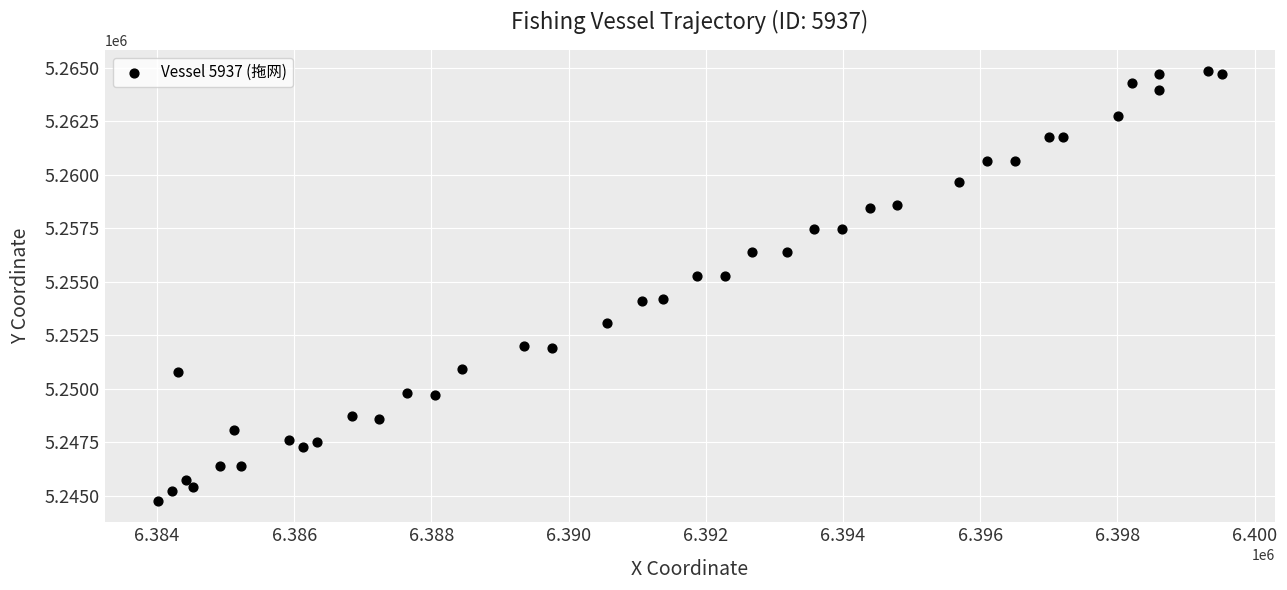

What is the range of Y values (max minus min)?

20065.3